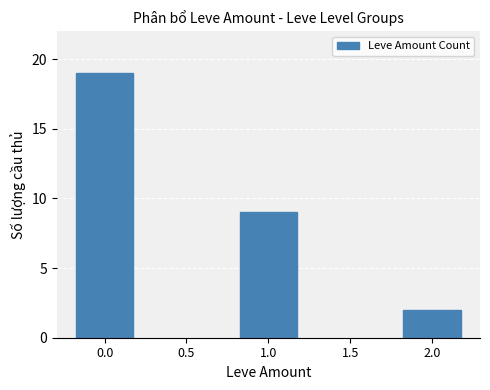

What is the label of the 1st bar from the right?

2.0